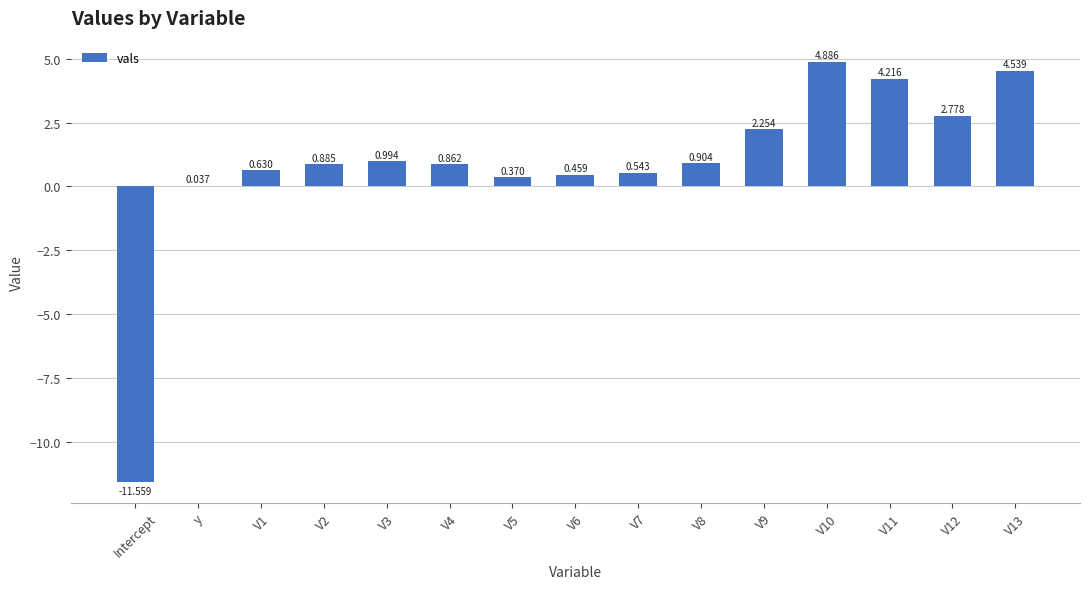

At which label is the value closest to -3?

y